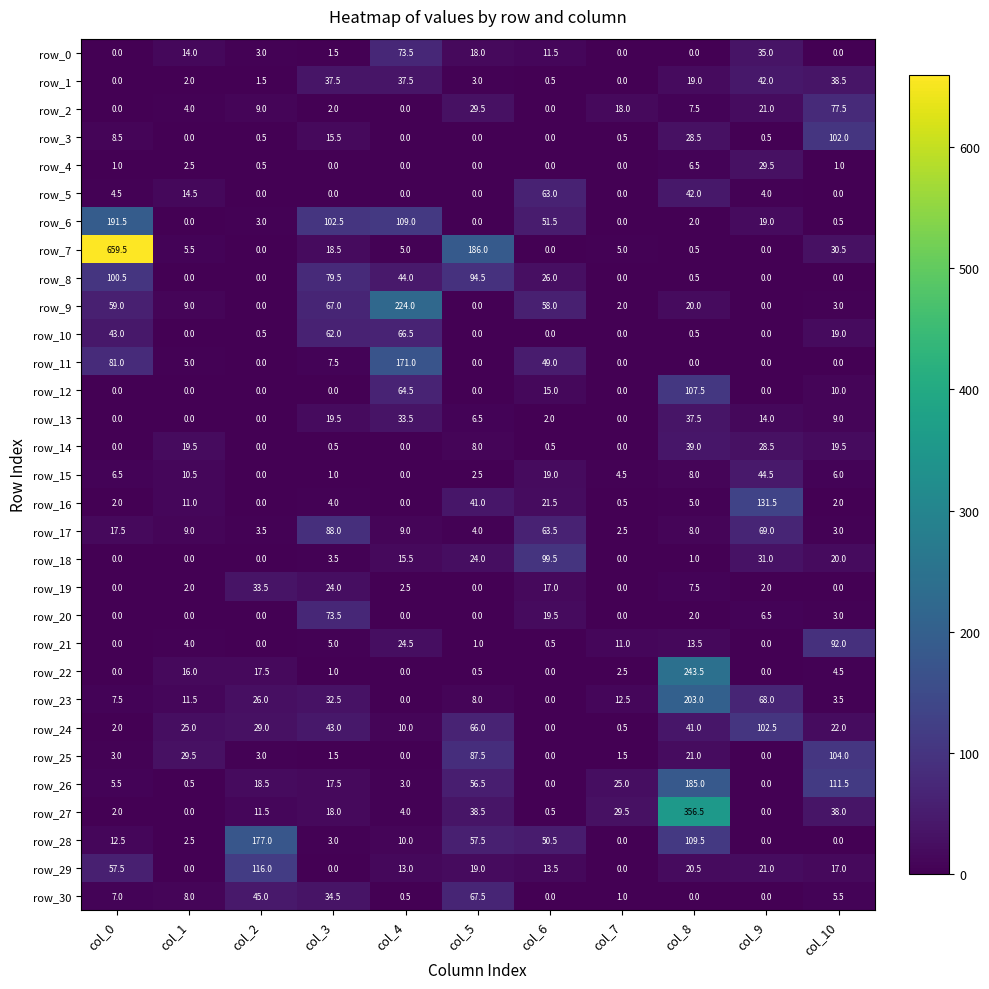

What is the sum of all row_14 values?

115.5